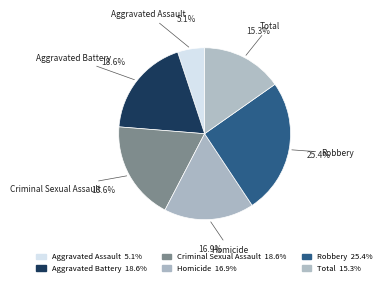

How many slices are in this pie chart?

6